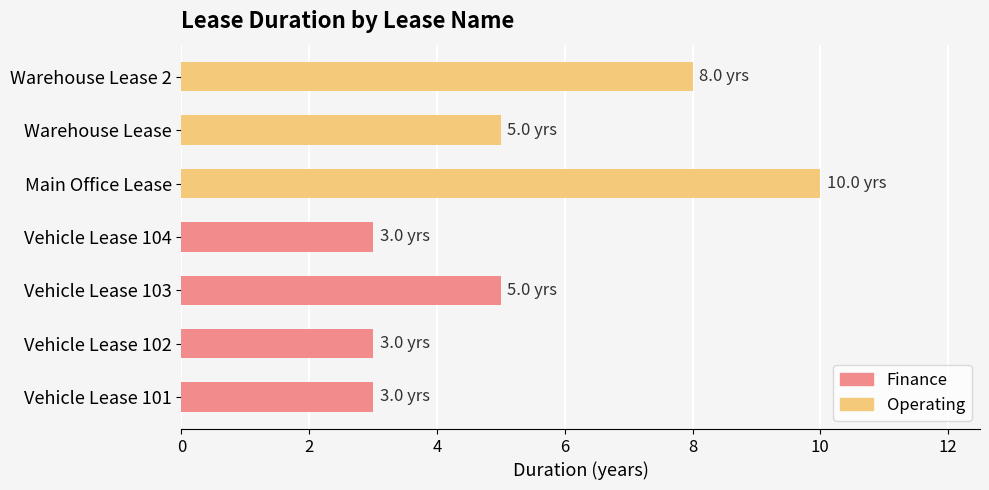

What is the label of the 5th bar from the left?

Vehicle Lease 103